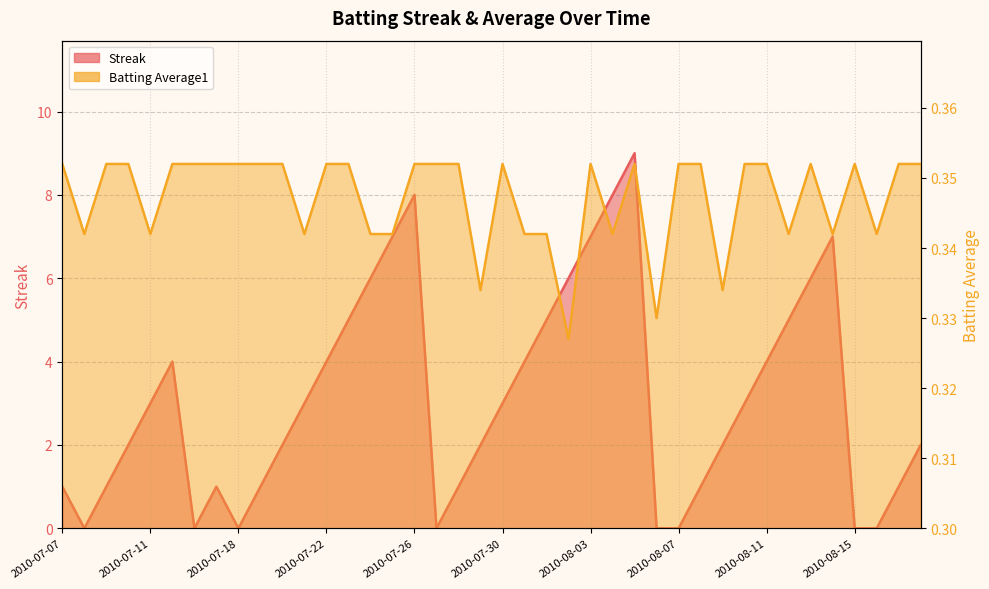

Between 2010-07-10 and 2010-07-24, which series saw the biggest shift?

Streak